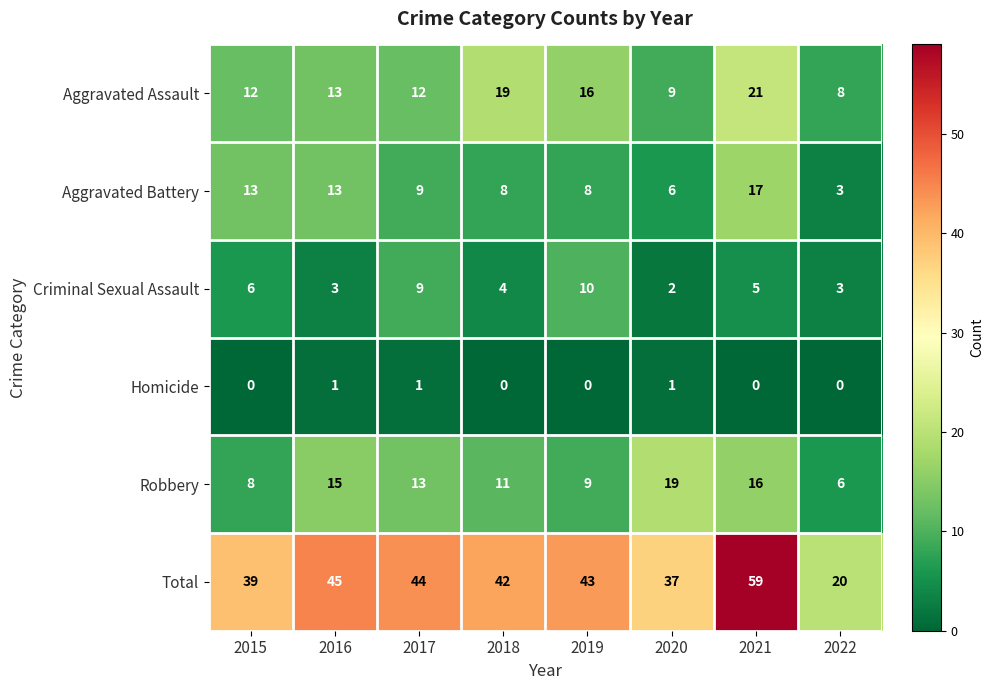

Rank the series by their maximum value, from lowest to highest.

Homicide, Criminal Sexual Assault, Aggravated Battery, Robbery, Aggravated Assault, Total